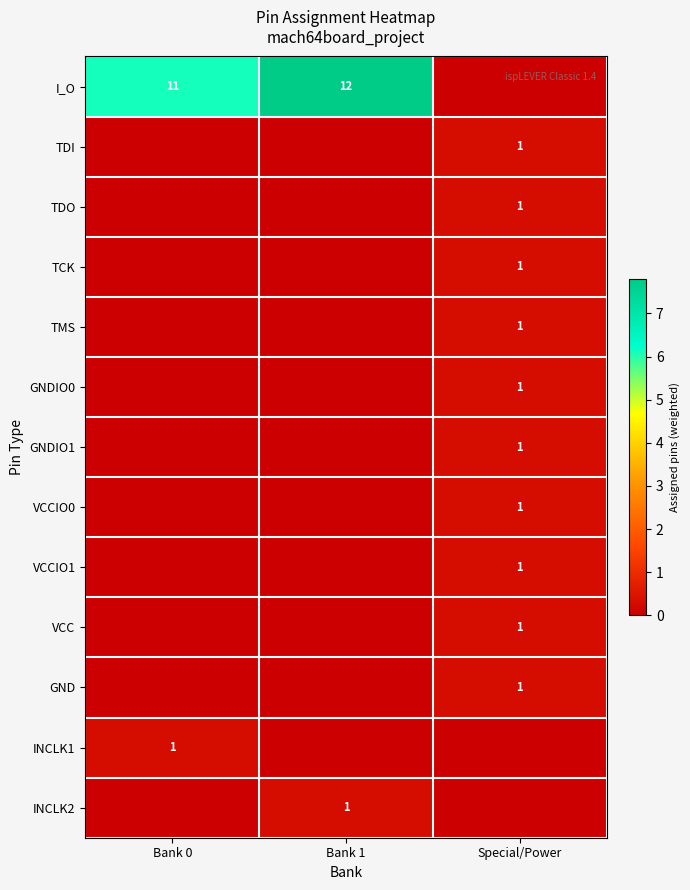

The TMS series shows 2 at Special/Power. True or false?

False